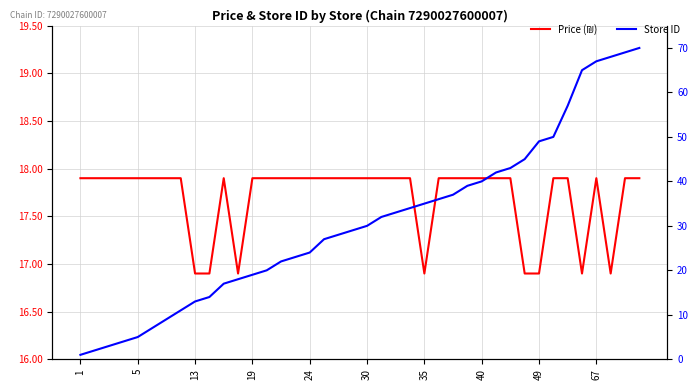

What is the total value across all series at 26?

54.9